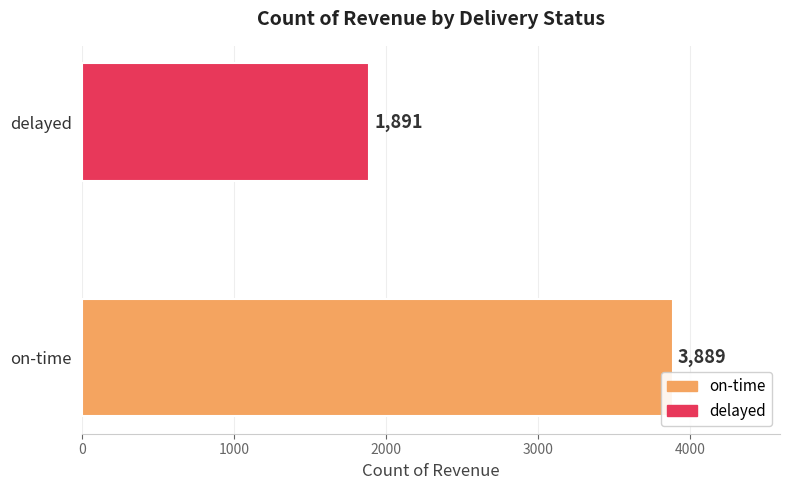

Is it true that the value at on-time is 3889?

True